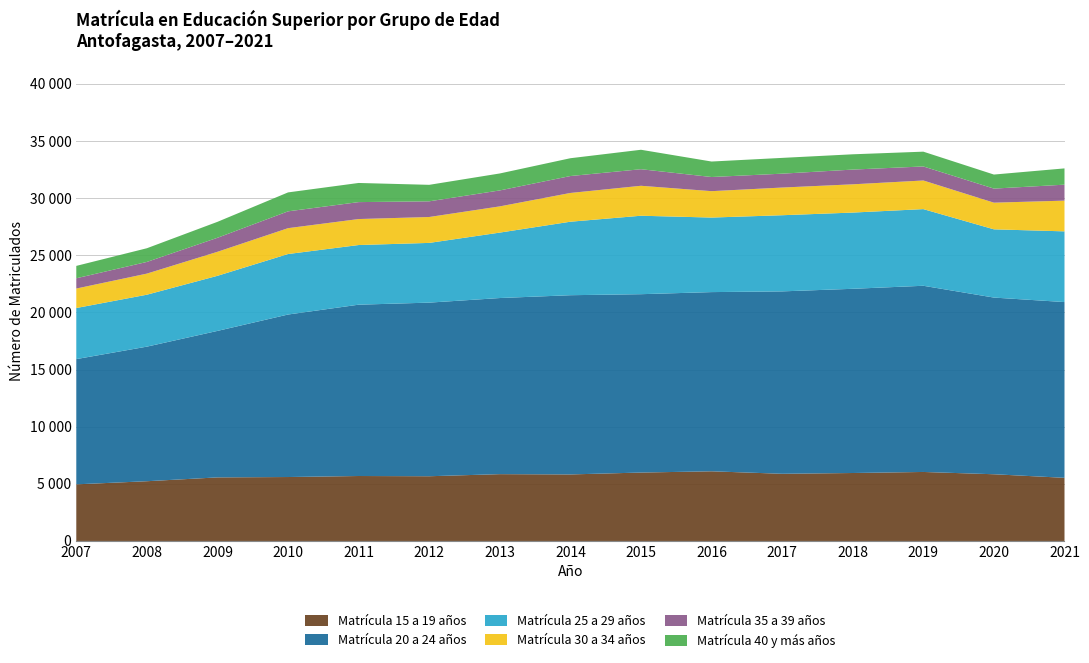

Reading left to right, transcribe all the data shown in this chart.

Matrícula 15 a 19 años: 2007=4955	2008=5228	2009=5563	2010=5595	2011=5684	2012=5664	2013=5847	2014=5822	2015=5987	2016=6096	2017=5879	2018=5947	2019=6038	2020=5838	2021=5526
Matrícula 20 a 24 años: 2007=10959	2008=11776	2009=12818	2010=14220	2011=14992	2012=15192	2013=15411	2014=15683	2015=15607	2016=15681	2017=15961	2018=16119	2019=16293	2020=15460	2021=15379
Matrícula 25 a 29 años: 2007=4469	2008=4545	2009=4821	2010=5294	2011=5220	2012=5226	2013=5726	2014=6431	2015=6865	2016=6523	2017=6664	2018=6670	2019=6708	2020=5972	2021=6187
Matrícula 30 a 34 años: 2007=1705	2008=1846	2009=2102	2010=2263	2011=2274	2012=2267	2013=2294	2014=2517	2015=2622	2016=2310	2017=2422	2018=2473	2019=2505	2020=2333	2021=2689
Matrícula 35 a 39 años: 2007=899	2008=1022	2009=1227	2010=1472	2011=1482	2012=1372	2013=1397	2014=1481	2015=1449	2016=1238	2017=1215	2018=1289	2019=1228	2020=1231	2021=1397
Matrícula 40 y más años: 2007=1083	2008=1198	2009=1395	2010=1657	2011=1675	2012=1443	2013=1484	2014=1558	2015=1702	2016=1355	2017=1381	2018=1338	2019=1294	2020=1229	2021=1424